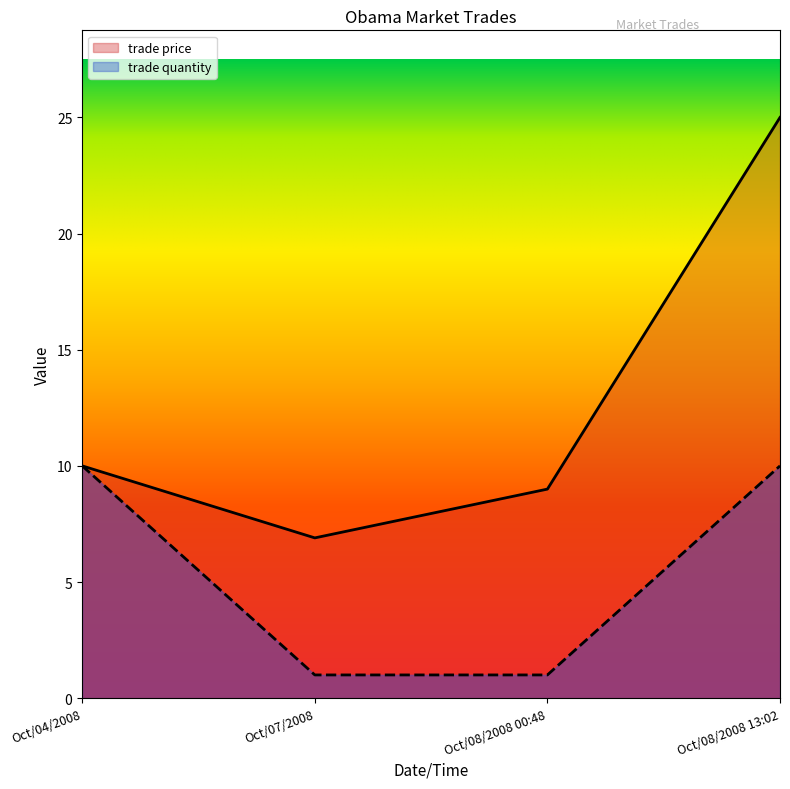

What is the difference between the trade price values at Oct/08/2008 13:02 and Oct/04/2008?

15.0